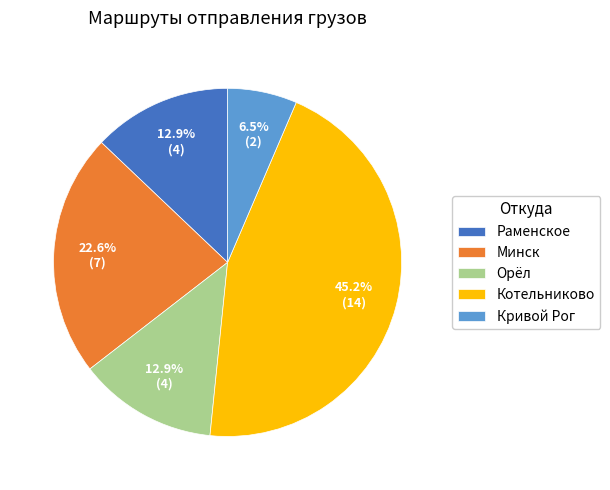

Which category has the smallest portion of the pie?

Кривой Рог